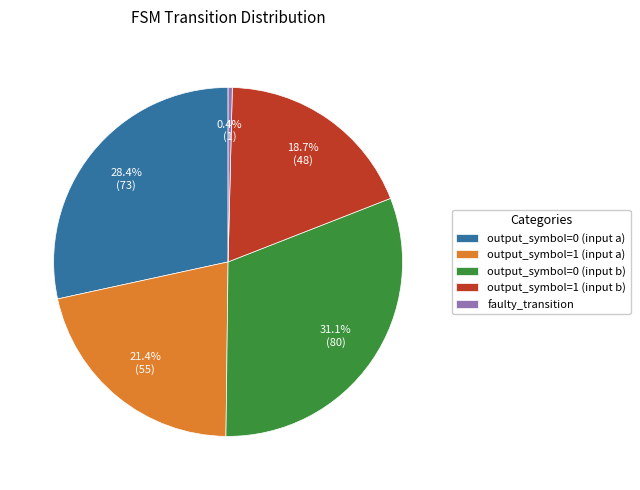

Is faulty_transition the majority of the pie?

No